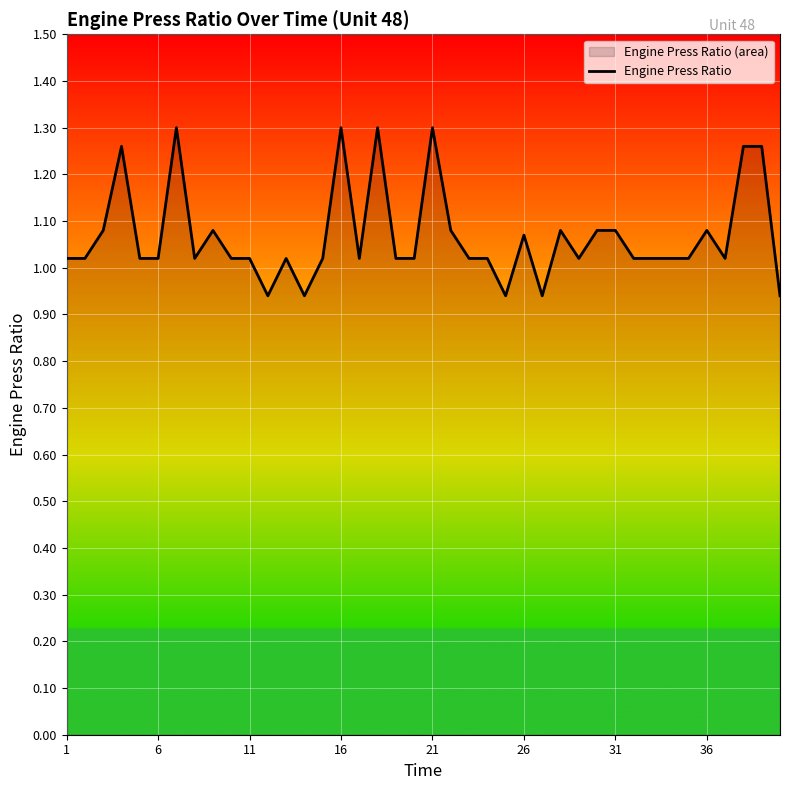

How many data points does each series have?

40